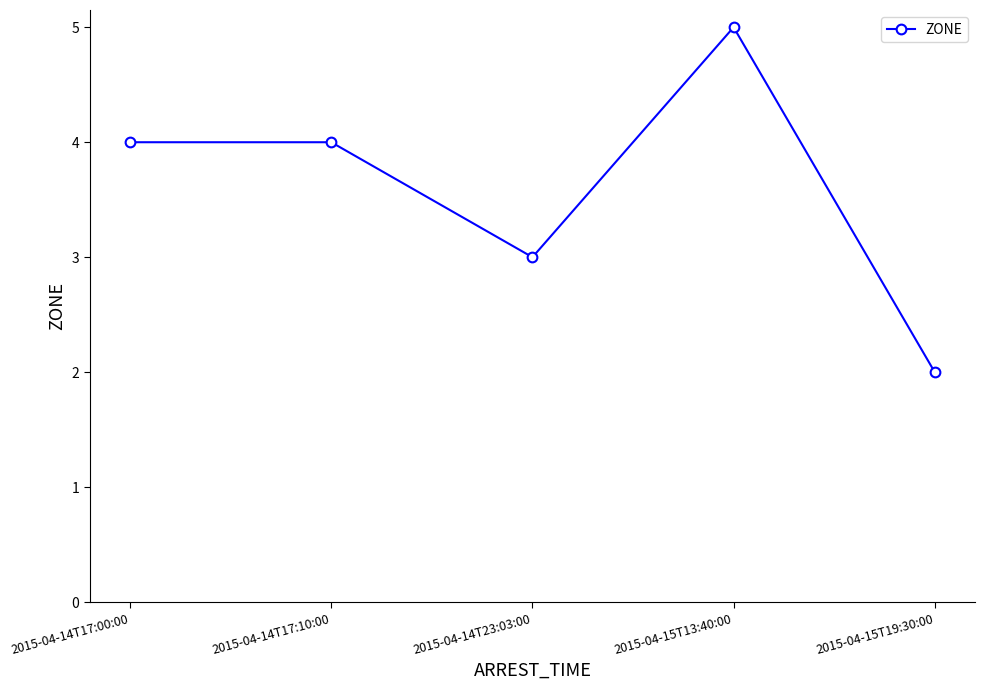

Where is the data nearest to the value 3?

2015-04-14T23:03:00